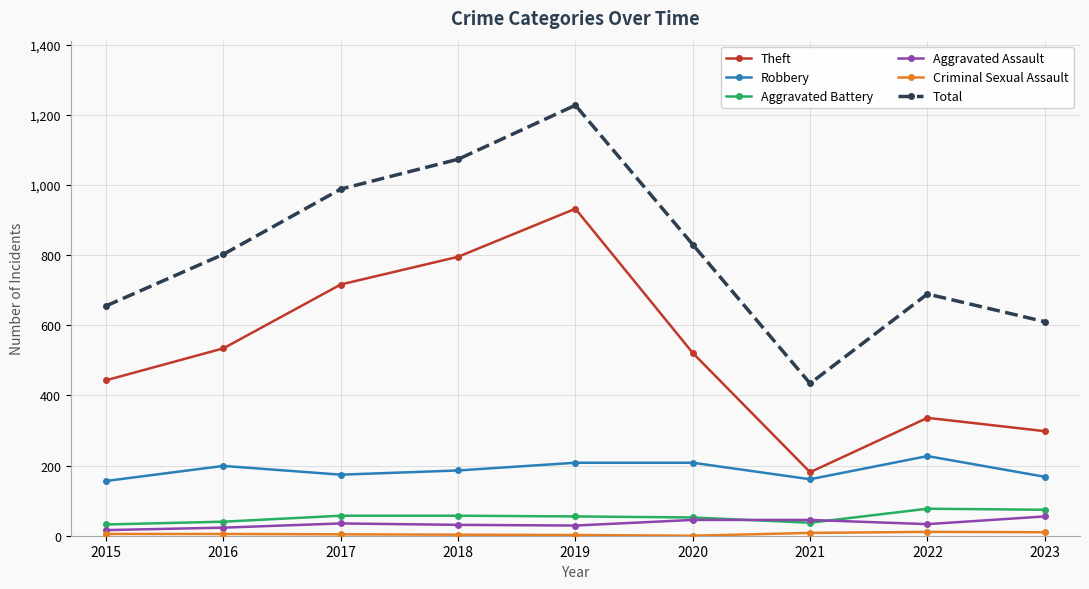

Does the chart have visible grid lines?

Yes